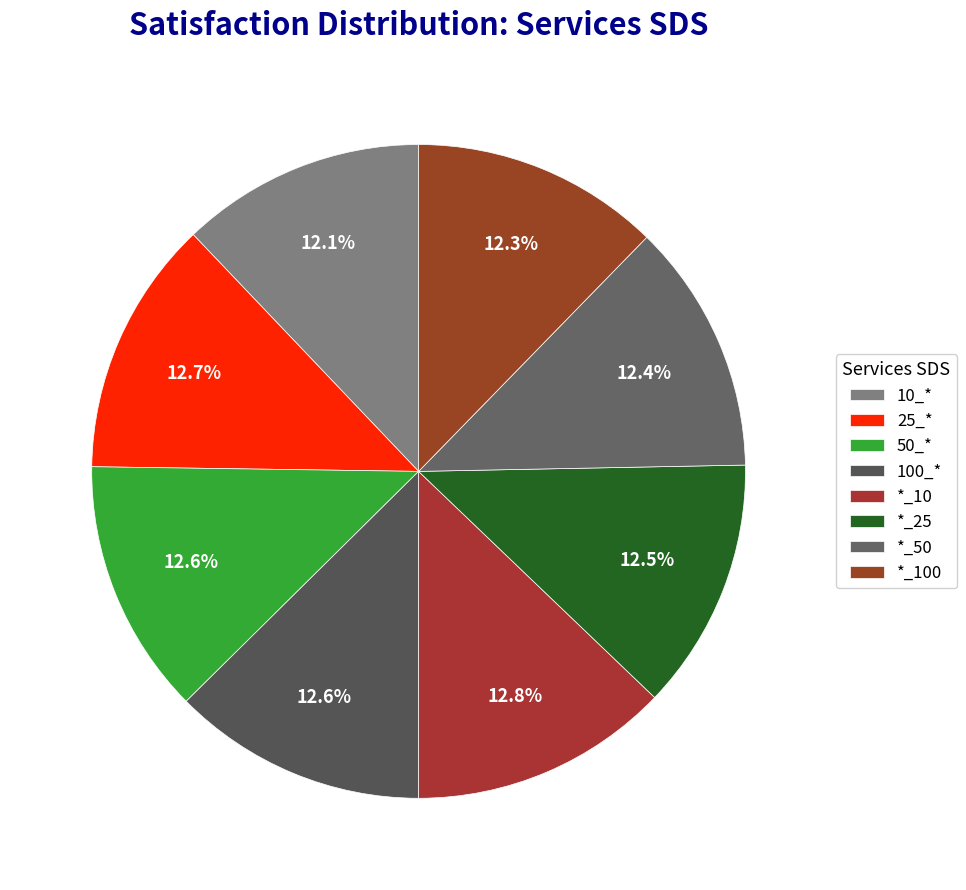

What percentage is NOT represented by *_25?

87.5%